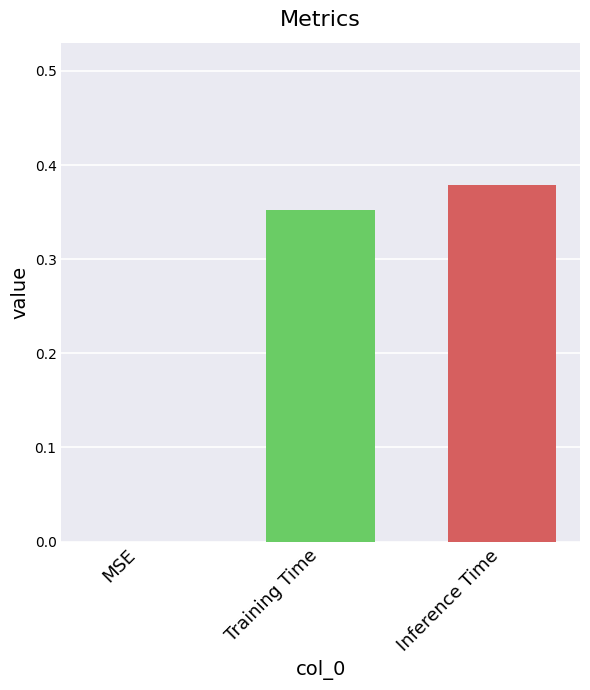

Between MSE and Inference Time, which is larger?

Inference Time